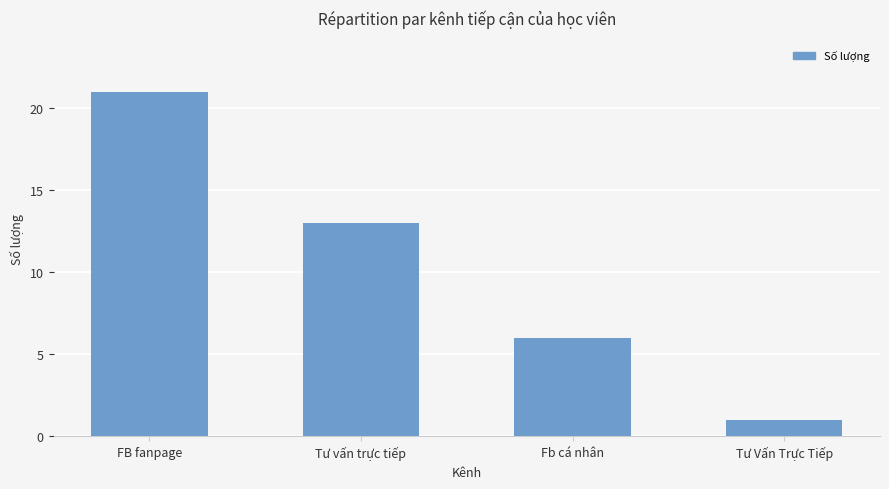

Reading left to right, what are all the values shown in this chart?

FB fanpage=21	Tư vấn trực tiếp=13	Fb cá nhân=6	Tư Vấn Trực Tiếp=1